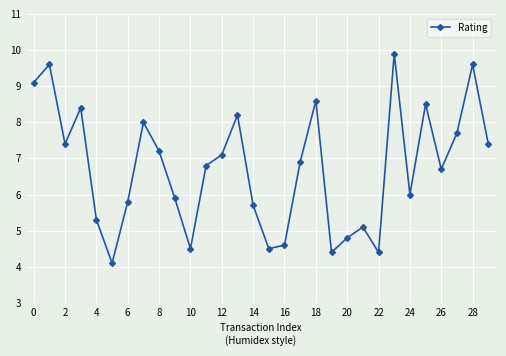

What is the minimum value shown in the chart?

4.1